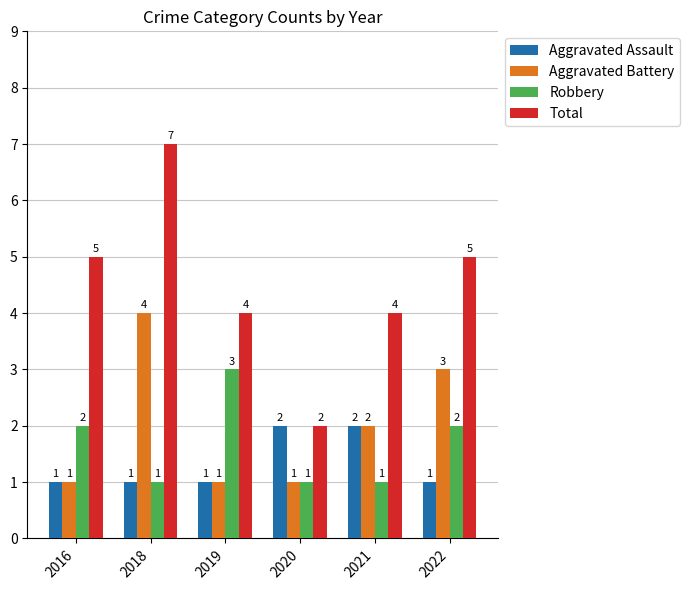

Reading right to left, transcribe all the data shown in this chart.

Aggravated Assault: 2022=1	2021=2	2020=2	2019=1	2018=1	2016=1
Aggravated Battery: 2022=3	2021=2	2020=1	2019=1	2018=4	2016=1
Robbery: 2022=2	2021=1	2020=1	2019=3	2018=1	2016=2
Total: 2022=5	2021=4	2020=2	2019=4	2018=7	2016=5